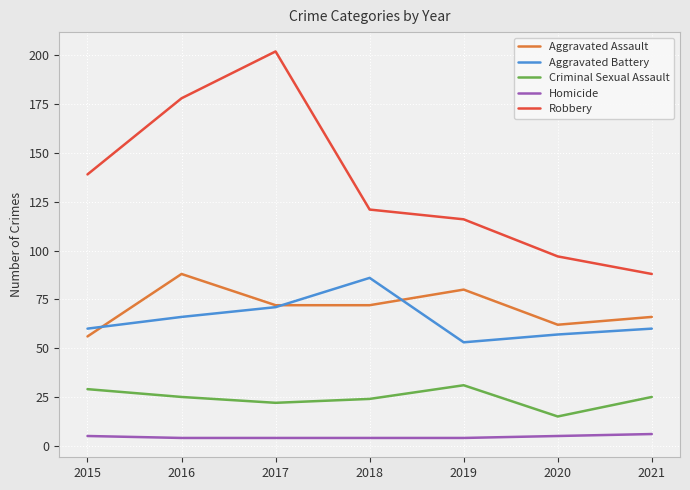

What are all the series names shown in the legend?

Aggravated Assault, Aggravated Battery, Criminal Sexual Assault, Homicide, Robbery